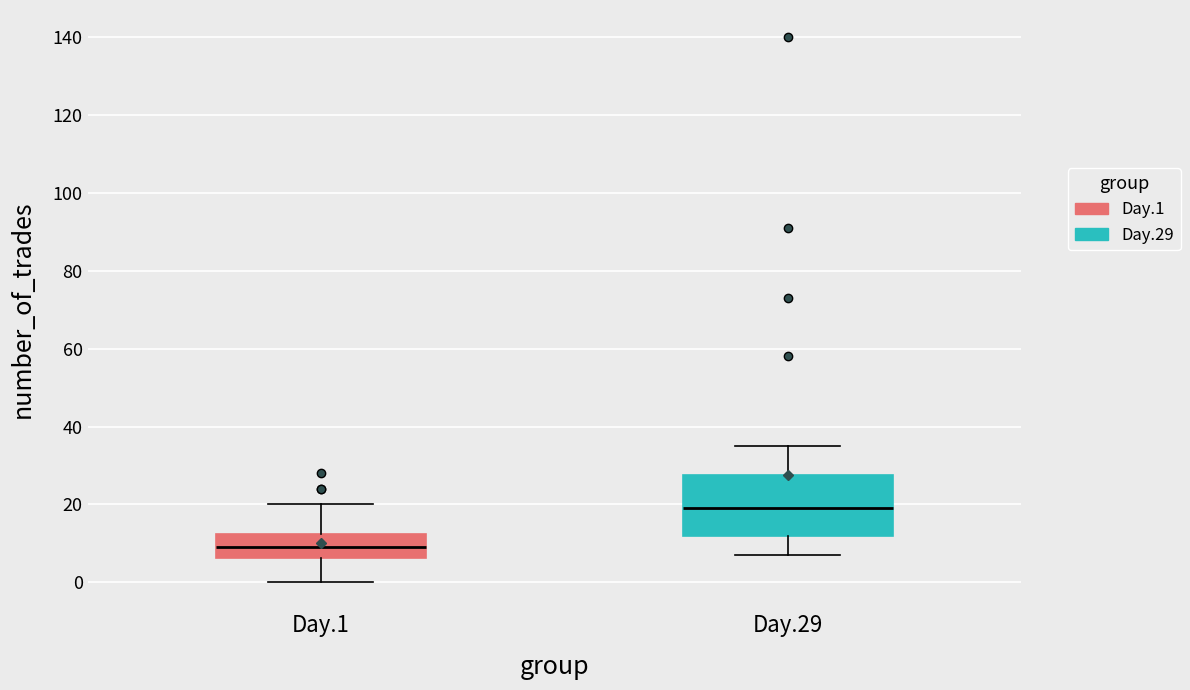

Reading left to right, transcribe this box plot: for each box, give where its median line is, the range the box spans, and where its two whiskers end, as read against the y-axis. The values are not printed on the chart, so give them approximately, as read against the axis.

Day.1: median 10, box 6 to 12, whiskers 0 to 20
Day.29: median 20, box 12 to 28, whiskers 8 to 36